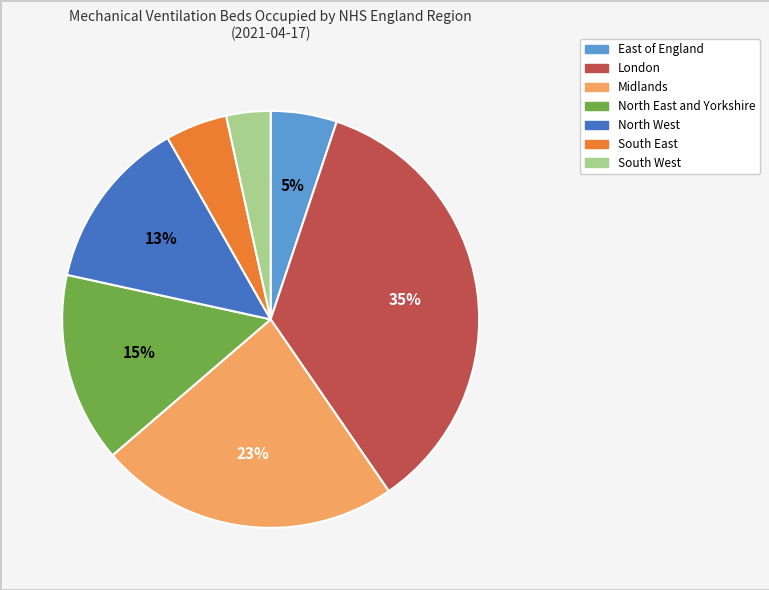

Does Midlands represent more than half of the total?

No